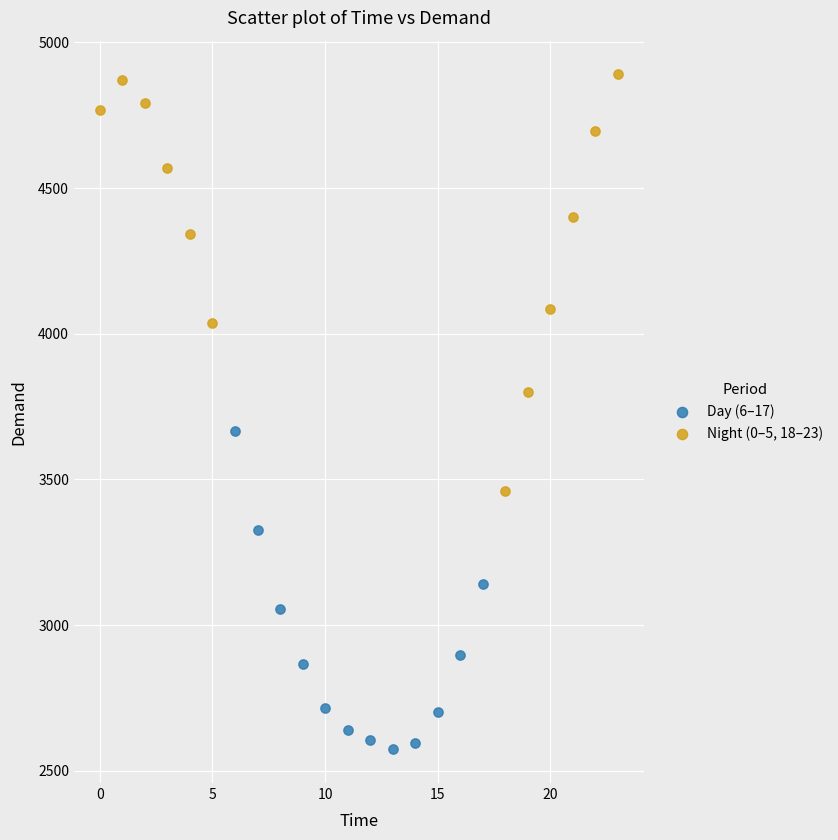

Which series has the largest Y range (max minus min)?

Night (0–5, 18–23)